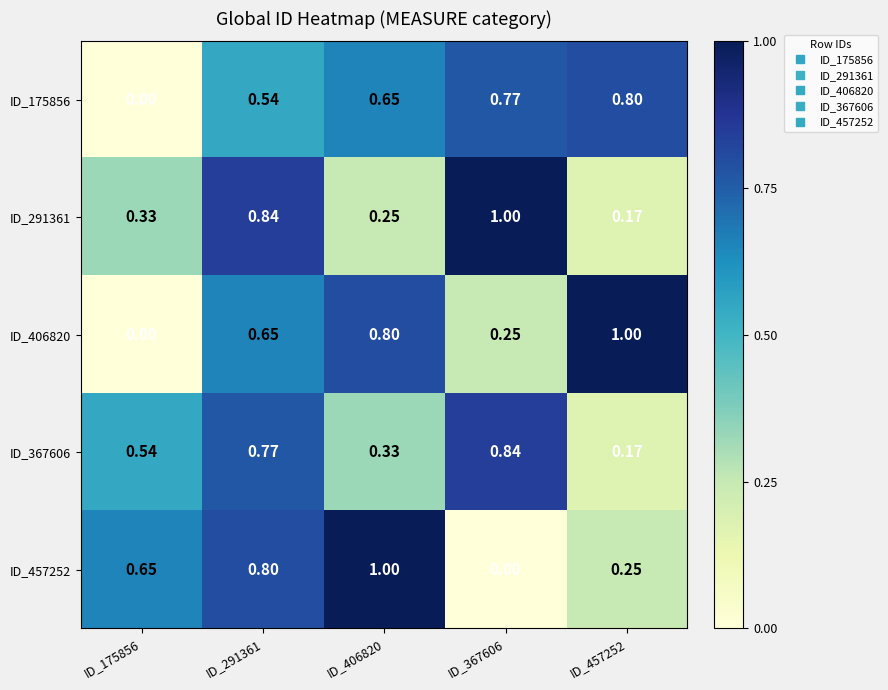

Is the value of ID_457252 at ID_406820 greater than the value of ID_291361 at ID_291361?

Yes